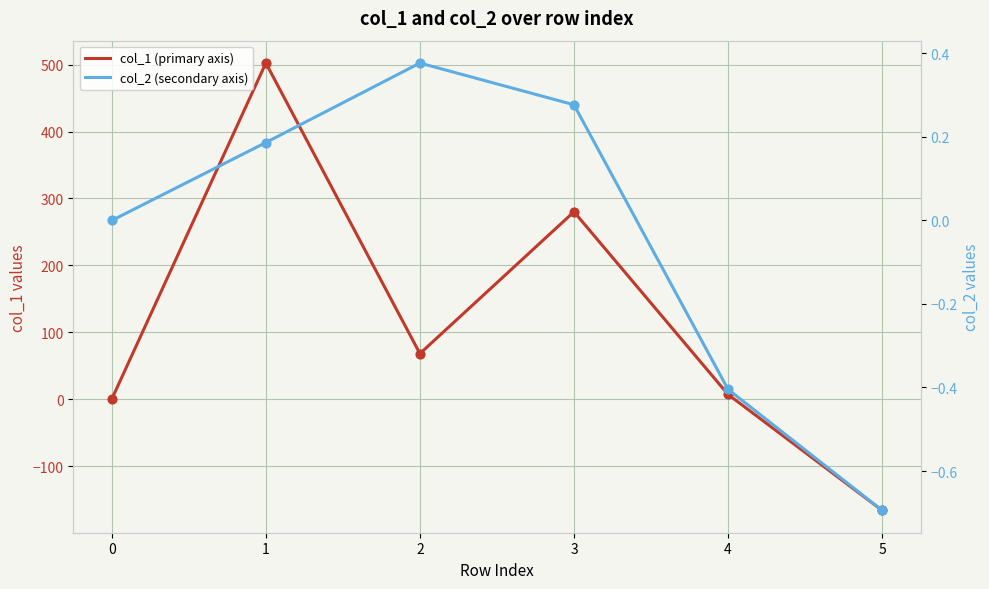

Which series has the widest spread of Y values?

col_1 (primary axis)